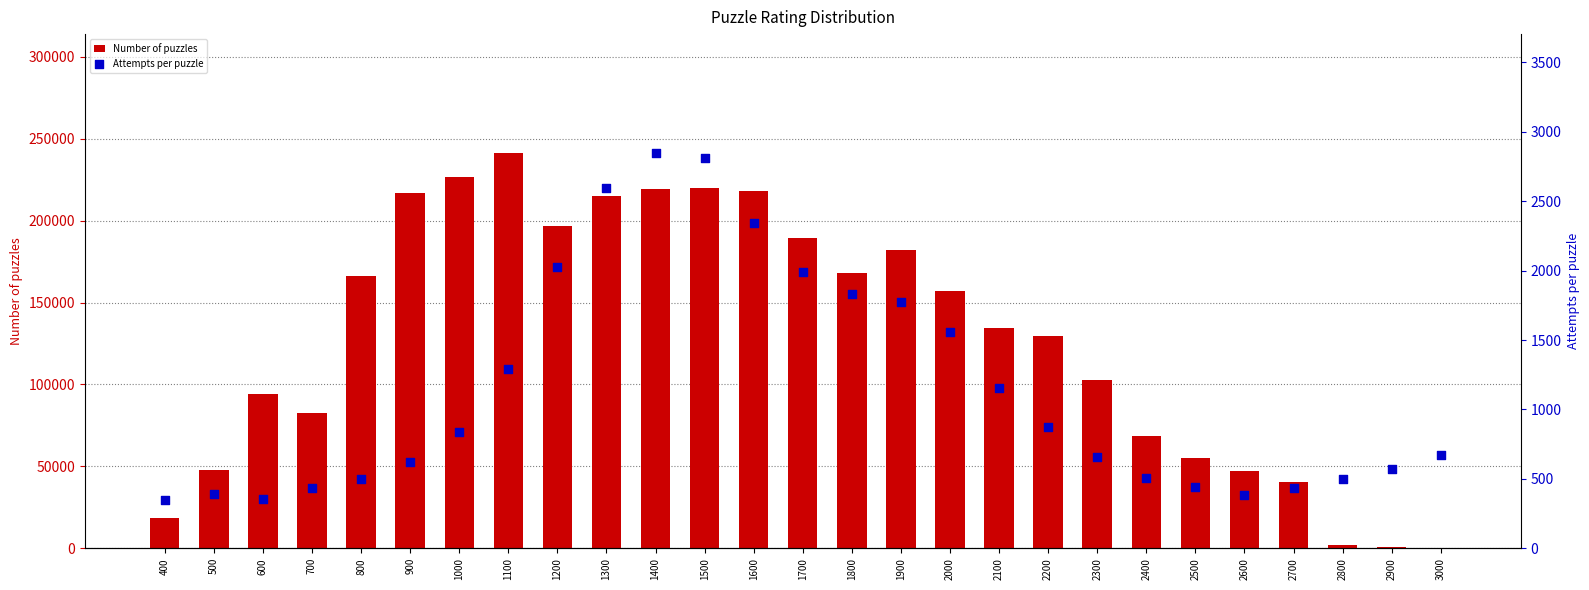

Which series has the widest spread of Y values?

Number of puzzles